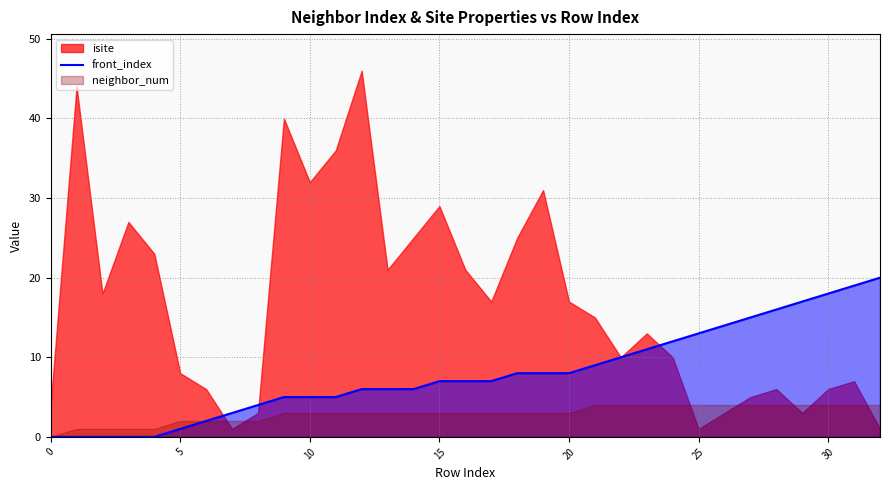

Is it true that front_index equals 4 at 20?

False